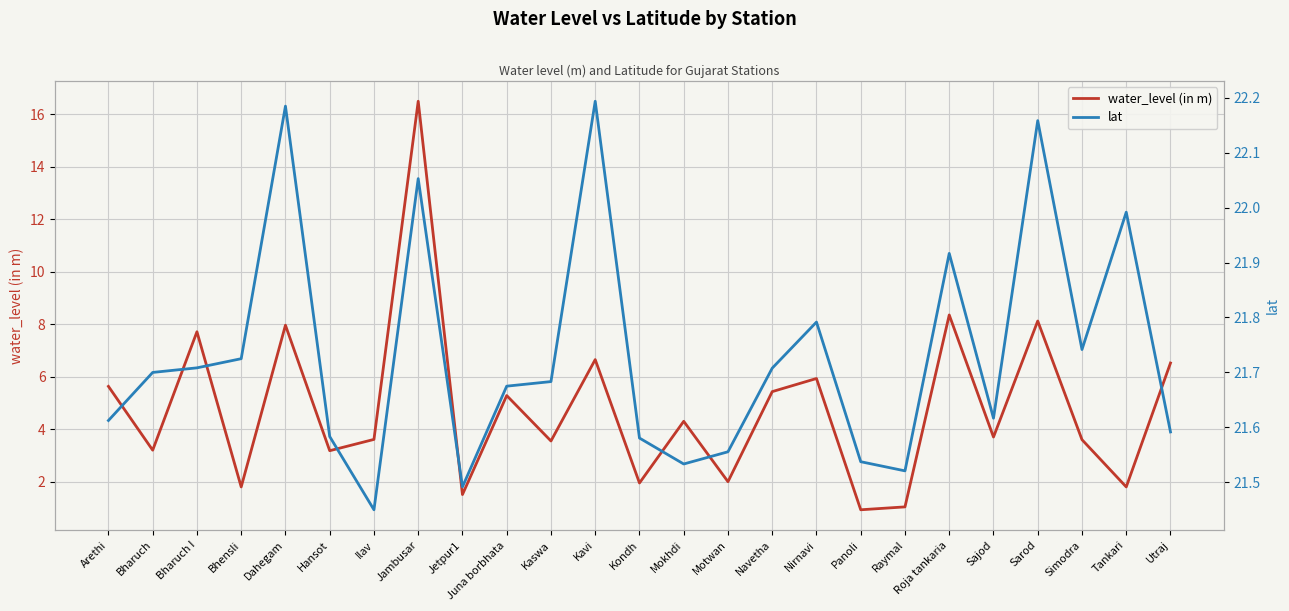

What is the difference between the maximum and second lowest values in the water_level (in m) series?

15.4